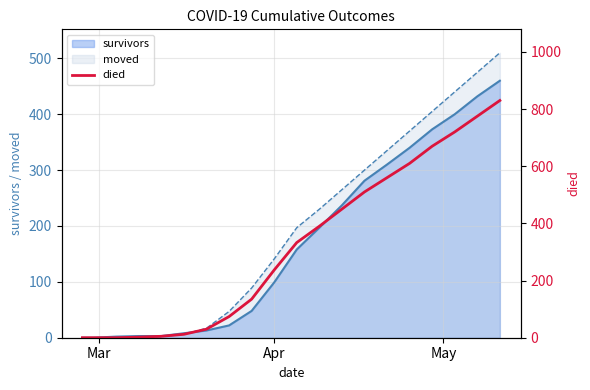

What is the difference between the second highest and second lowest values?

775